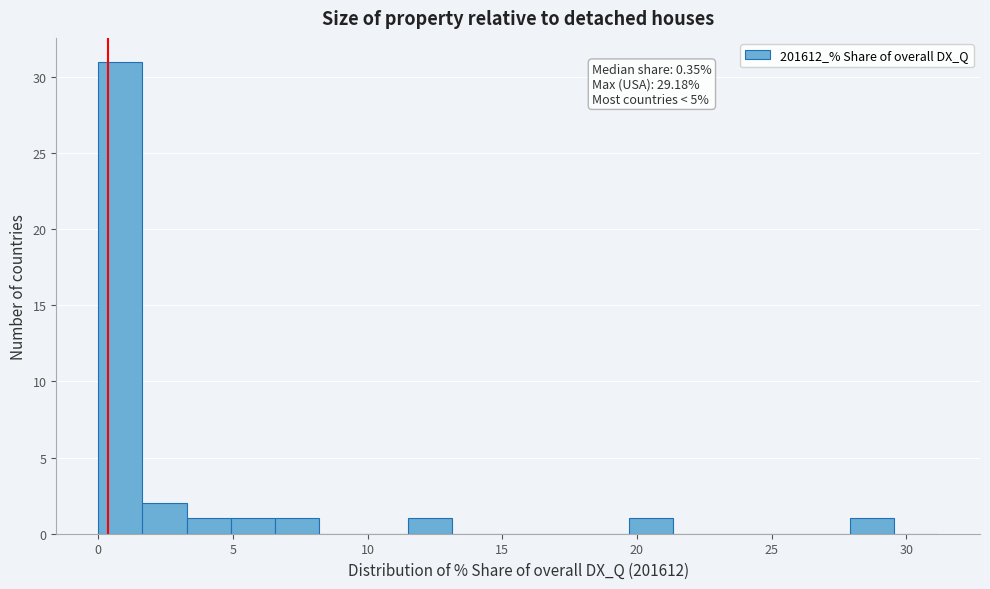

Around what value on the x-axis is the tallest bar? Give the approximate position of its centre, as read against the axis.

1.0